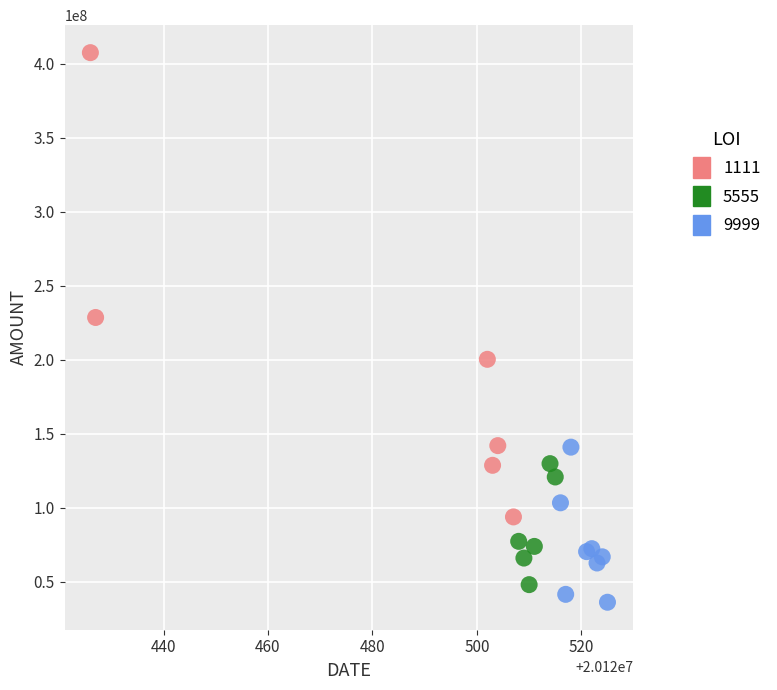

Which series has the largest Y range (max minus min)?

1111